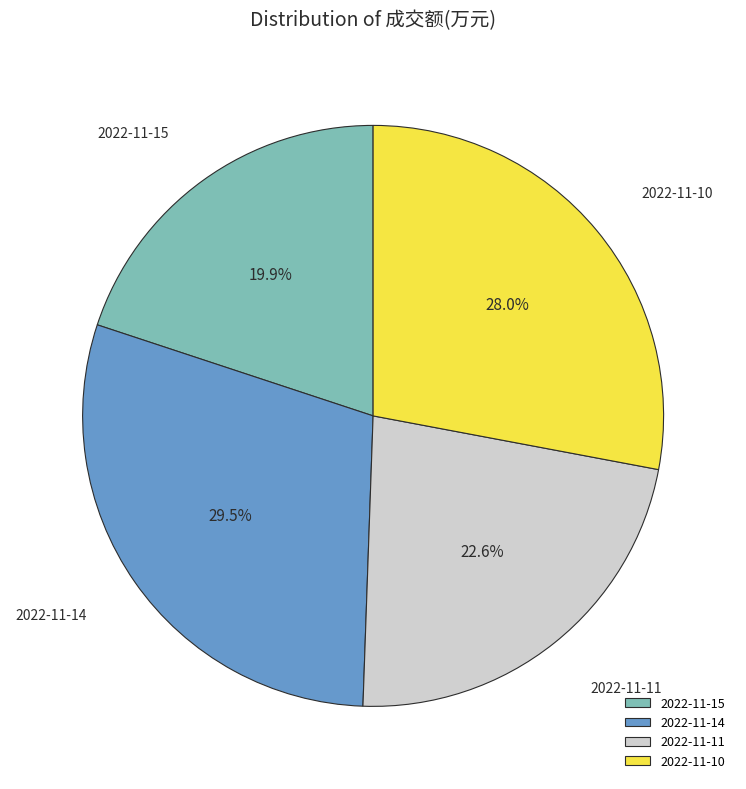

Which category has the biggest portion of the pie?

2022-11-14